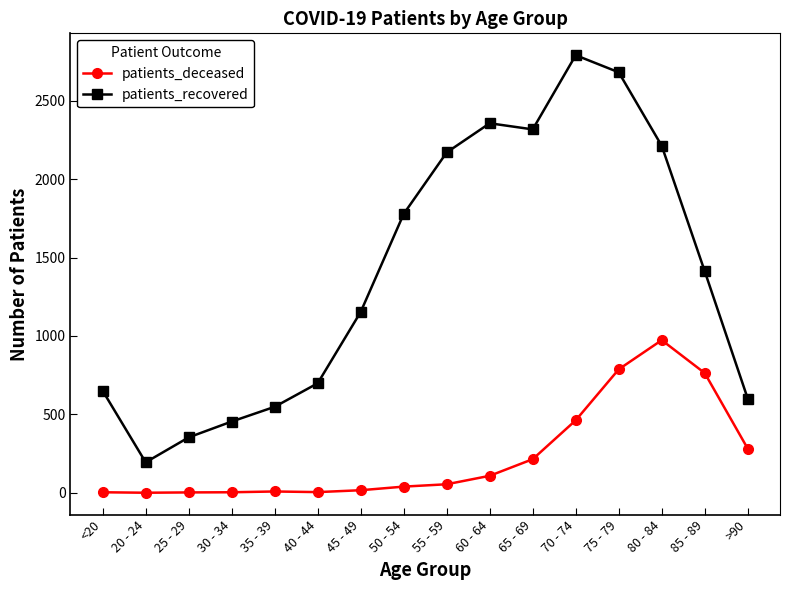

Which series has the largest range (max minus min)?

patients_recovered